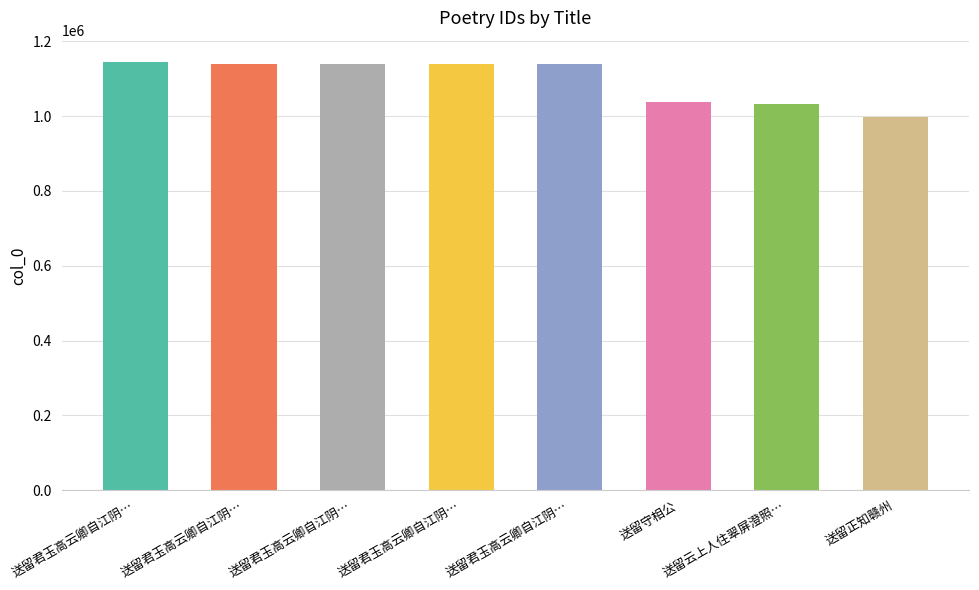

Which label corresponds to the smallest value in the chart?

送留正知赣州